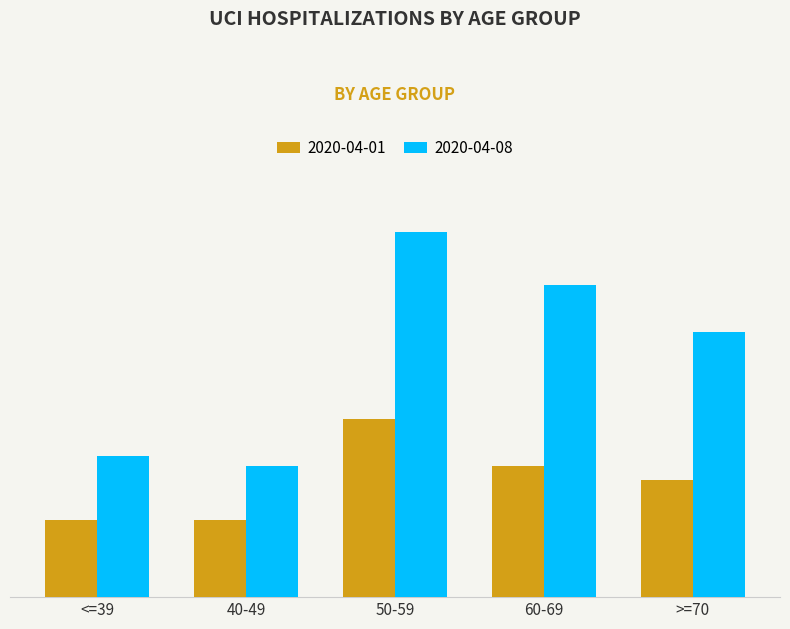

Are the bars grouped side by side (vs. stacked)?

Yes